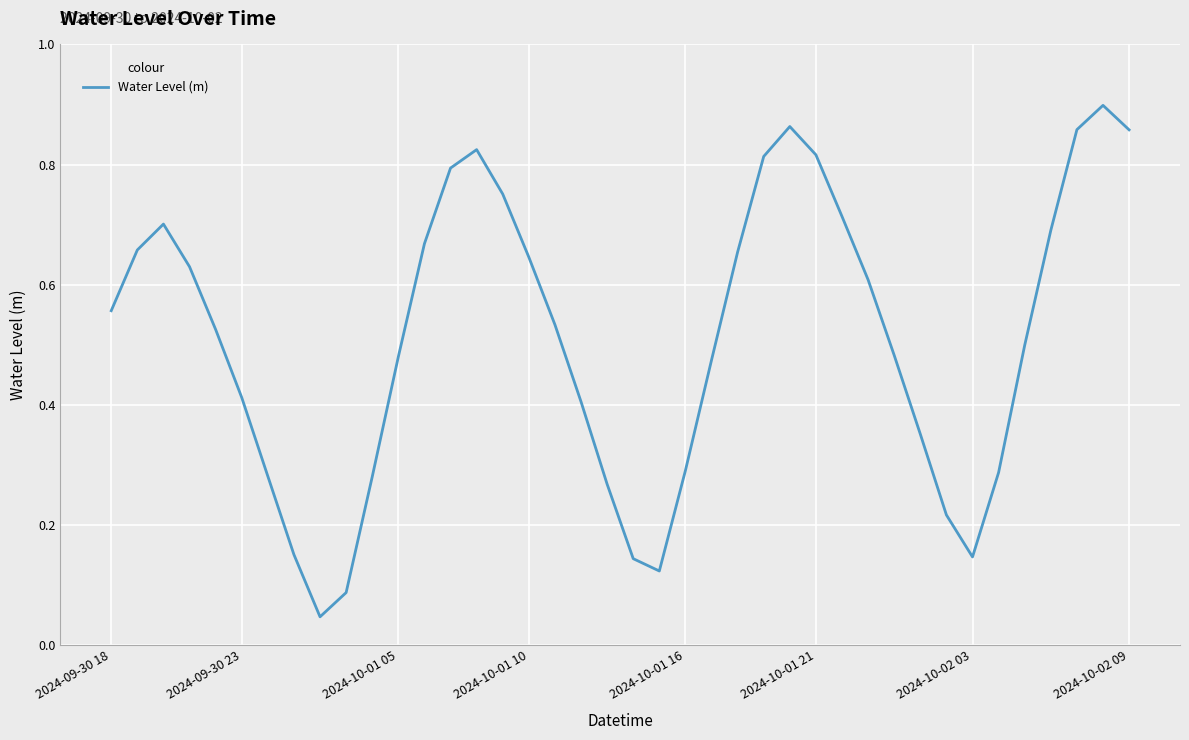

True or false: the data has more than 0 interior local peaks.

True